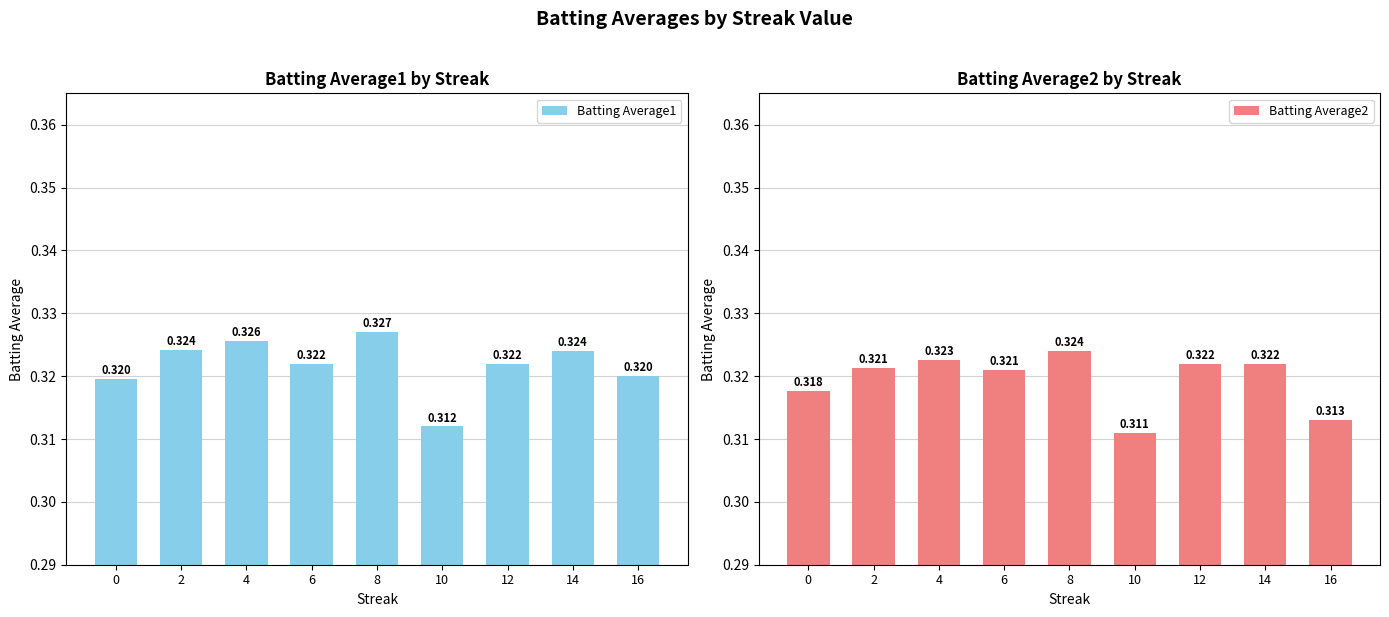

What is the smallest value displayed?

0.3